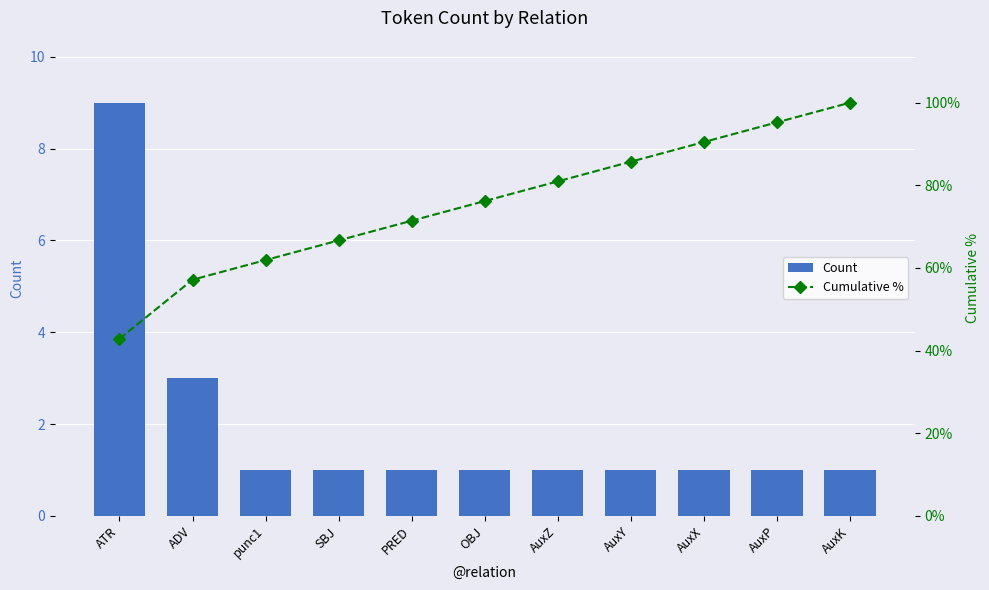

Rank the categories by Count value from lowest to highest.

punc1, SBJ, PRED, OBJ, AuxZ, AuxY, AuxX, AuxP, AuxK, ADV, ATR